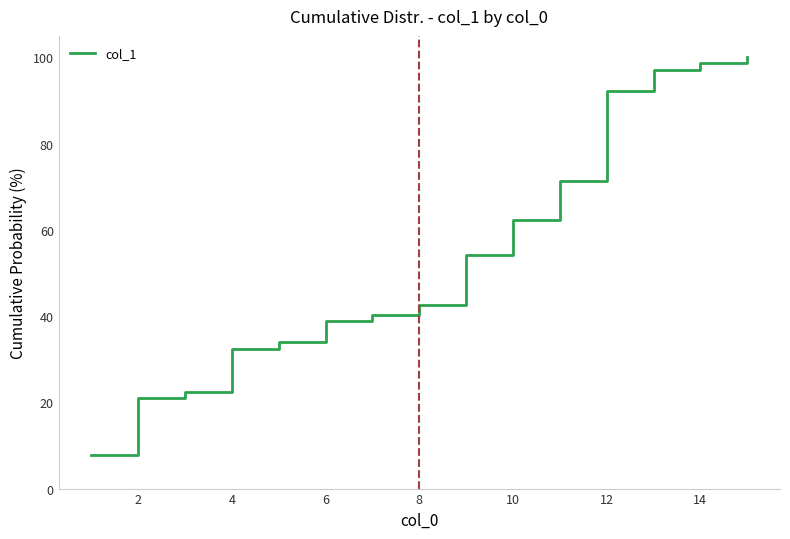

What is the maximum value shown in the chart?

100.0